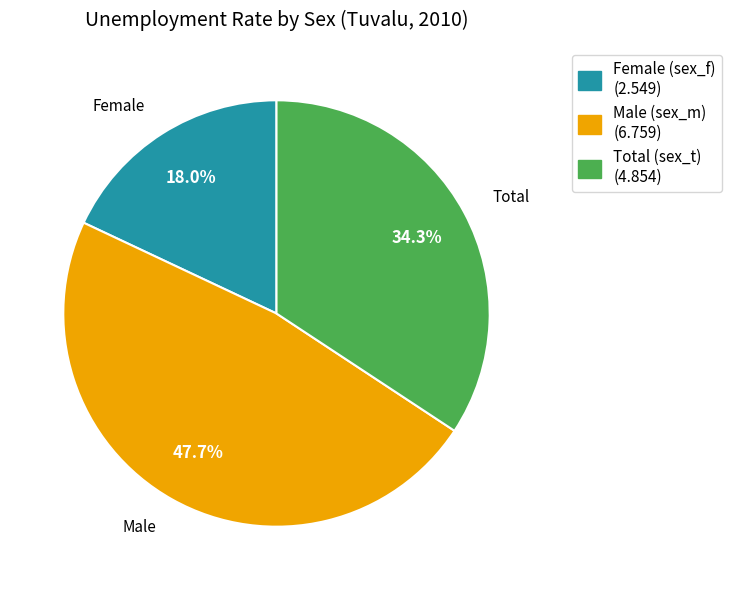

Is there a majority slice in this chart?

No